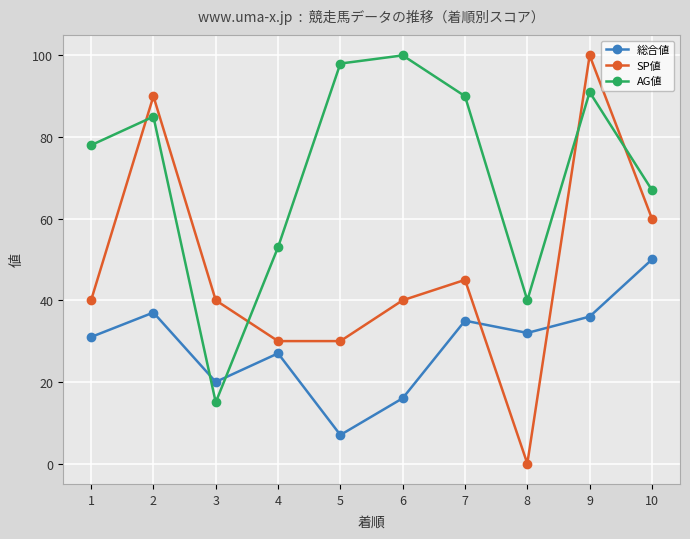

What is the value of the 総合値 point at the 8th from the left?

32